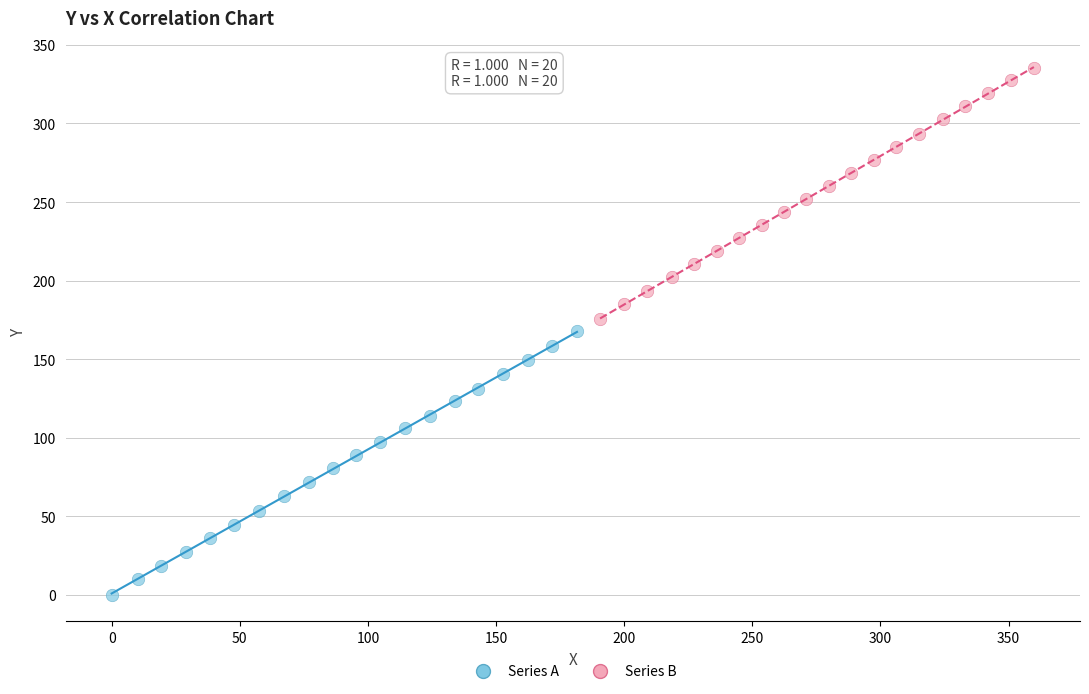

Which series reaches the maximum Y coordinate?

Series B